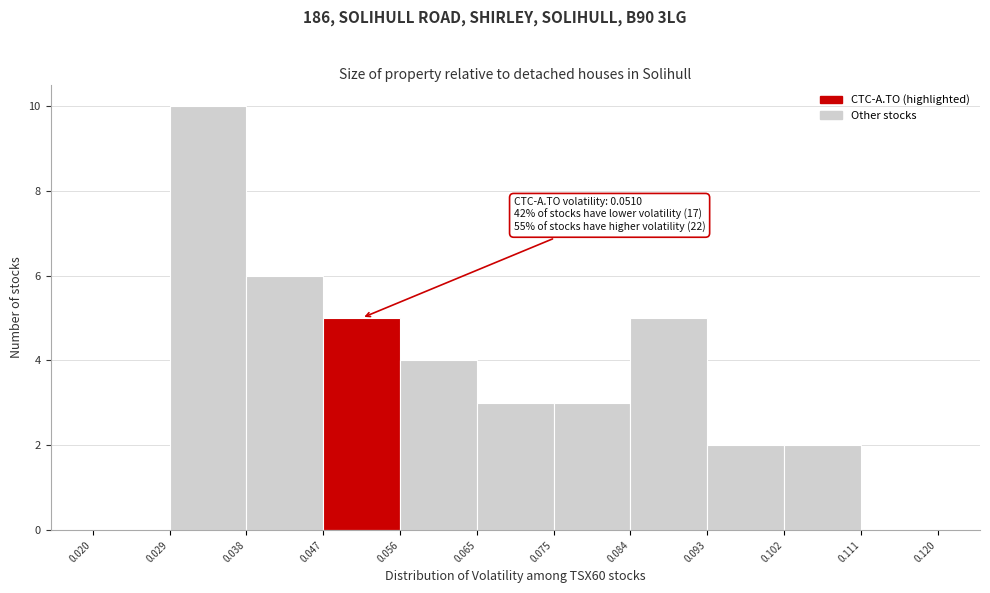

Over which range of the x-axis is the bar tallest?

0.029 to 0.038